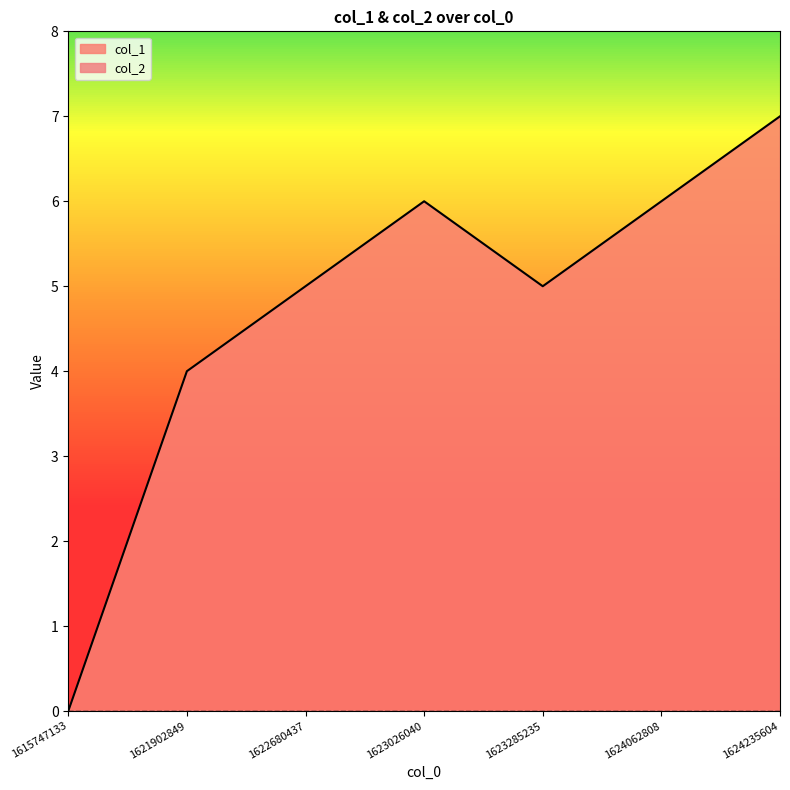

What is the approximate value at 1624062808?

6